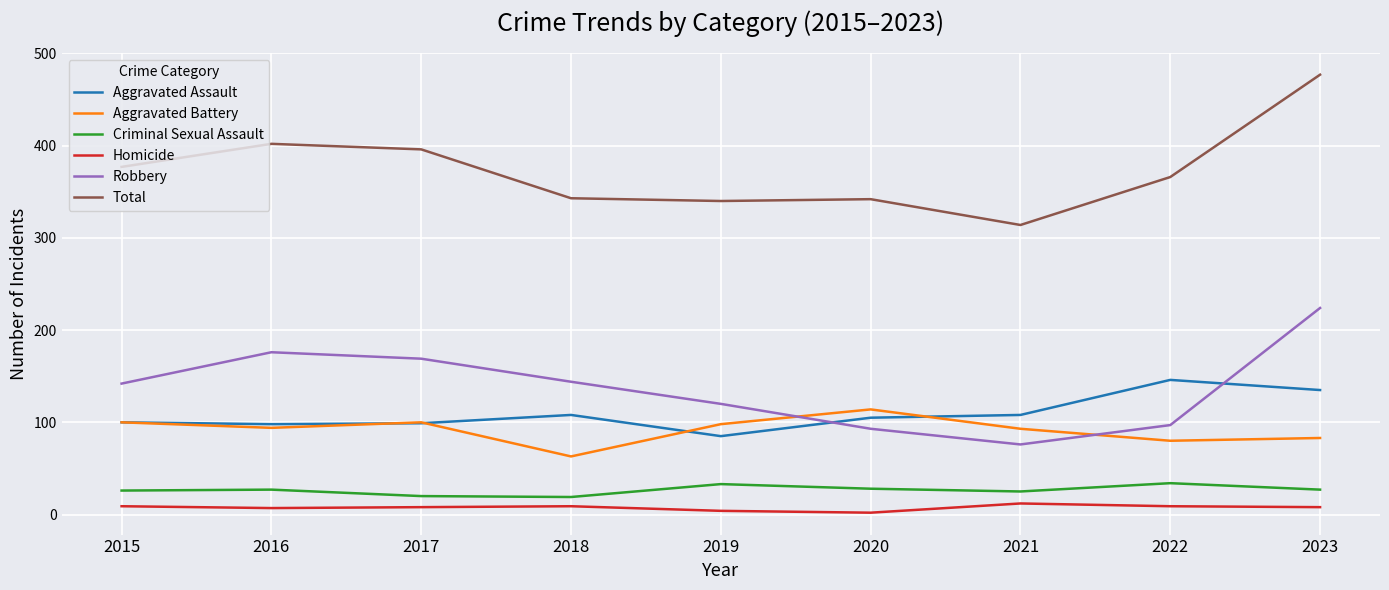

True or false: Robbery and Homicide intersect in this chart.

False